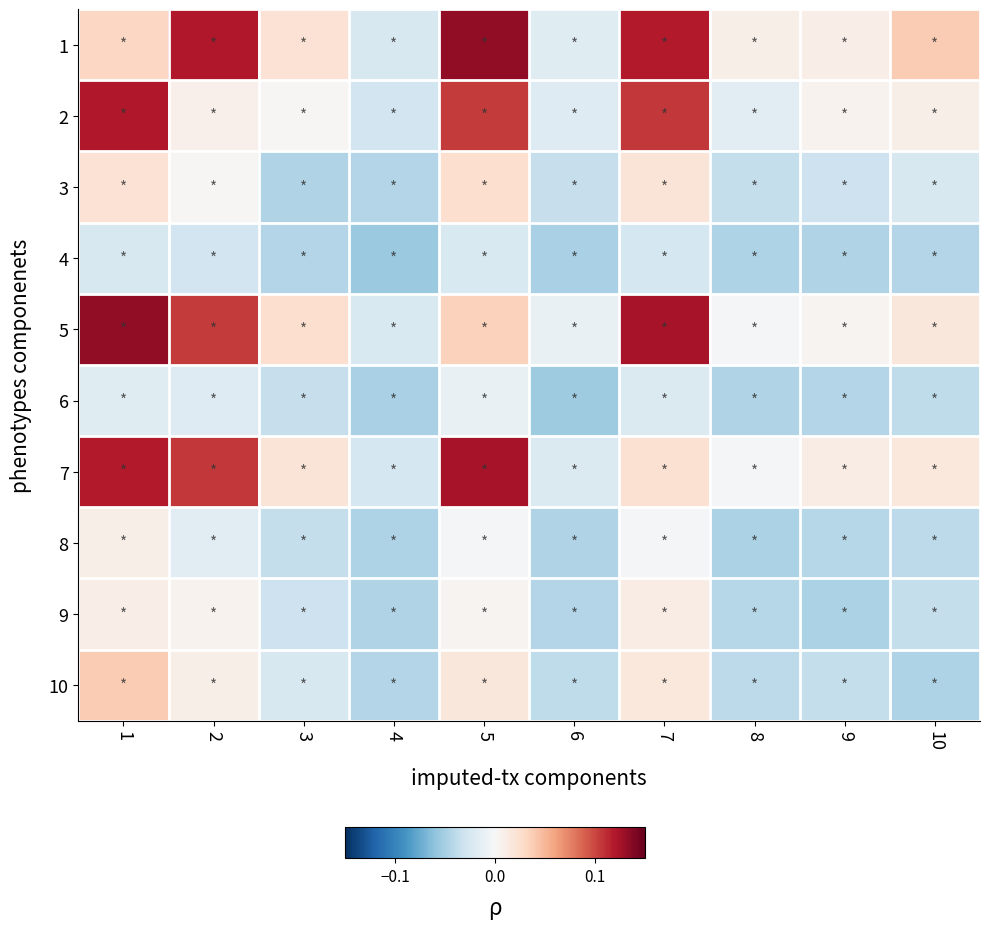

Reading left to right, extract all data points from this chart.

1: 1=0.0	2=0.1	3=0.0	4=-0.0	5=0.1	6=-0.0	7=0.1	8=0.0	9=0.0	10=0.0
2: 1=0.1	2=0.0	3=0.0	4=-0.0	5=0.1	6=-0.0	7=0.1	8=-0.0	9=0.0	10=0.0
3: 1=0.0	2=0.0	3=-0.0	4=-0.0	5=0.0	6=-0.0	7=0.0	8=-0.0	9=-0.0	10=-0.0
4: 1=-0.0	2=-0.0	3=-0.0	4=-0.1	5=-0.0	6=-0.0	7=-0.0	8=-0.0	9=-0.0	10=-0.0
5: 1=0.1	2=0.1	3=0.0	4=-0.0	5=0.0	6=-0.0	7=0.1	8=-0.0	9=0.0	10=0.0
6: 1=-0.0	2=-0.0	3=-0.0	4=-0.0	5=-0.0	6=-0.1	7=-0.0	8=-0.0	9=-0.0	10=-0.0
7: 1=0.1	2=0.1	3=0.0	4=-0.0	5=0.1	6=-0.0	7=0.0	8=-0.0	9=0.0	10=0.0
8: 1=0.0	2=-0.0	3=-0.0	4=-0.0	5=-0.0	6=-0.0	7=-0.0	8=-0.0	9=-0.0	10=-0.0
9: 1=0.0	2=0.0	3=-0.0	4=-0.0	5=0.0	6=-0.0	7=0.0	8=-0.0	9=-0.0	10=-0.0
10: 1=0.0	2=0.0	3=-0.0	4=-0.0	5=0.0	6=-0.0	7=0.0	8=-0.0	9=-0.0	10=-0.0